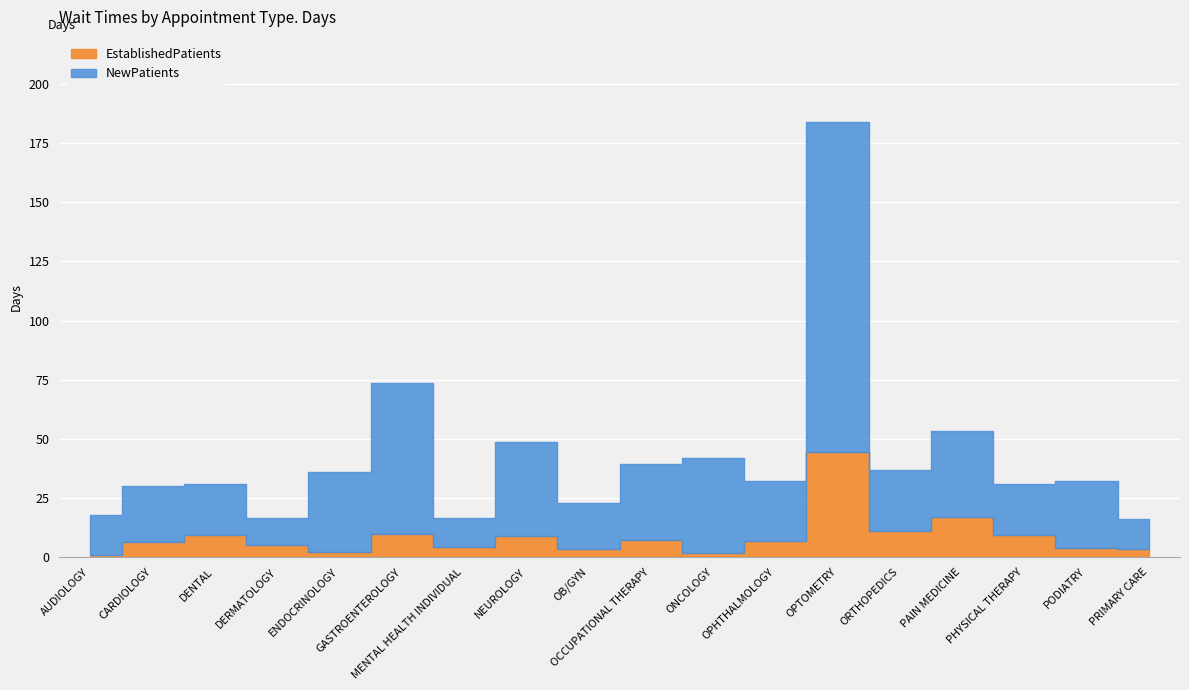

Reading left to right, extract all data points from this chart.

EstablishedPatients: 1.0	6.4	9.5	4.9	2.0	9.8	4.4	9.0	3.4	7.1	1.6	6.6	44.5	10.9	16.7	9.1	3.9	3.3
NewPatients: 16.6	23.6	21.2	11.7	34.1	63.9	12.0	39.6	19.4	32.2	40.1	25.5	139.6	25.9	36.4	21.7	28.4	12.6